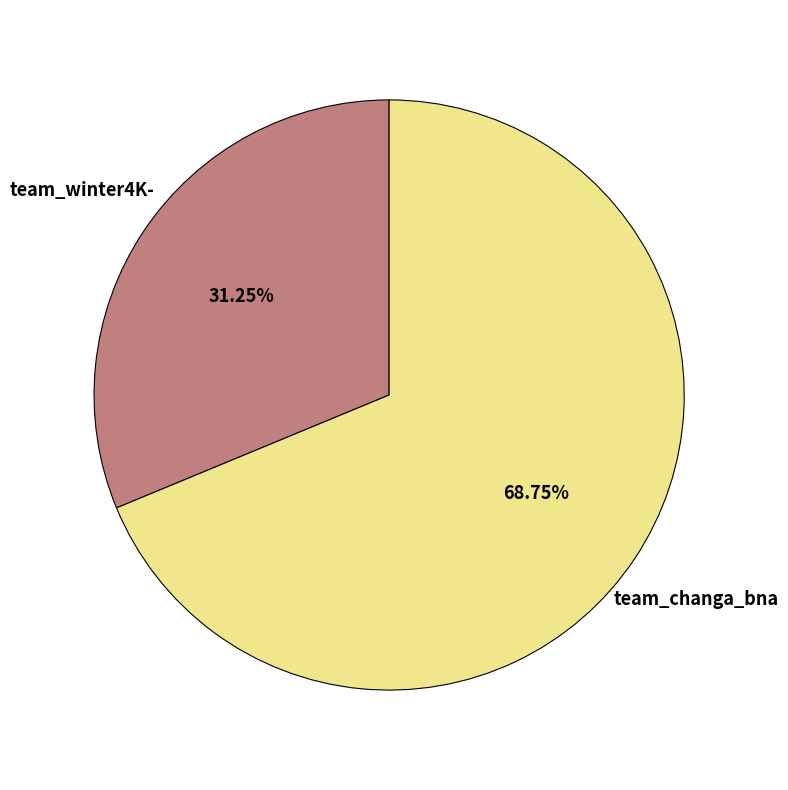

Does any single category account for the majority?

Yes